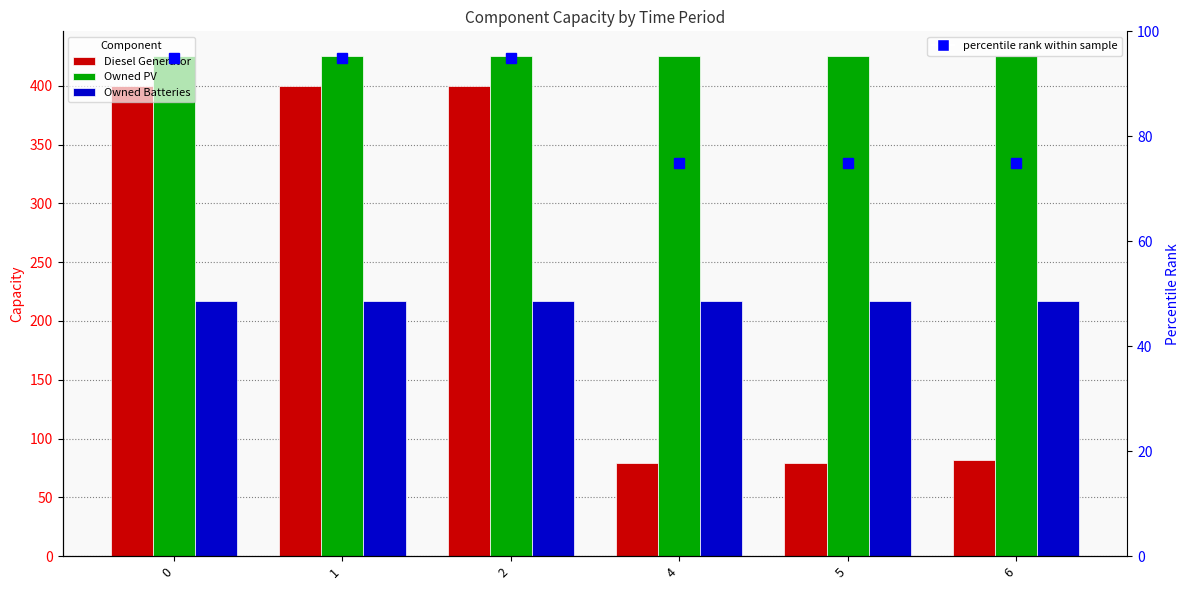

What is the total value across all series at 4?

796